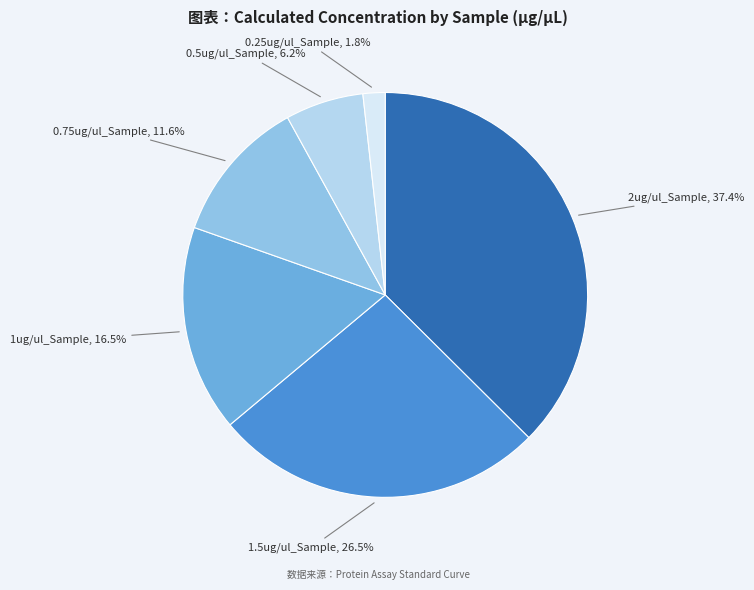

Is there a majority slice in this chart?

No